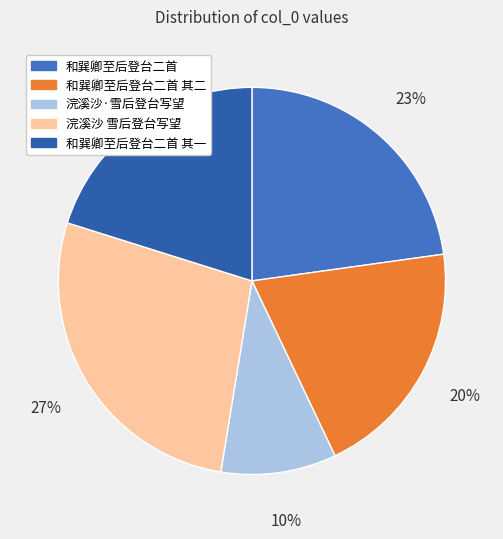

Rank the categories by value from lowest to highest.

浣溪沙·雪后登台写望, 和巽卿至后登台二首 其一, 和巽卿至后登台二首 其二, 和巽卿至后登台二首, 浣溪沙 雪后登台写望